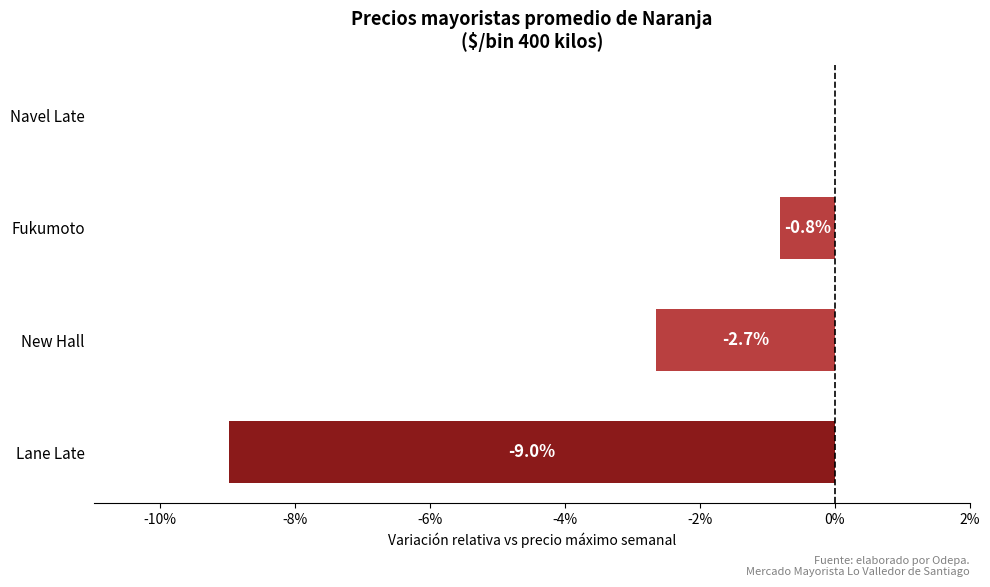

Is it true that the value at New Hall is -2.7?

True